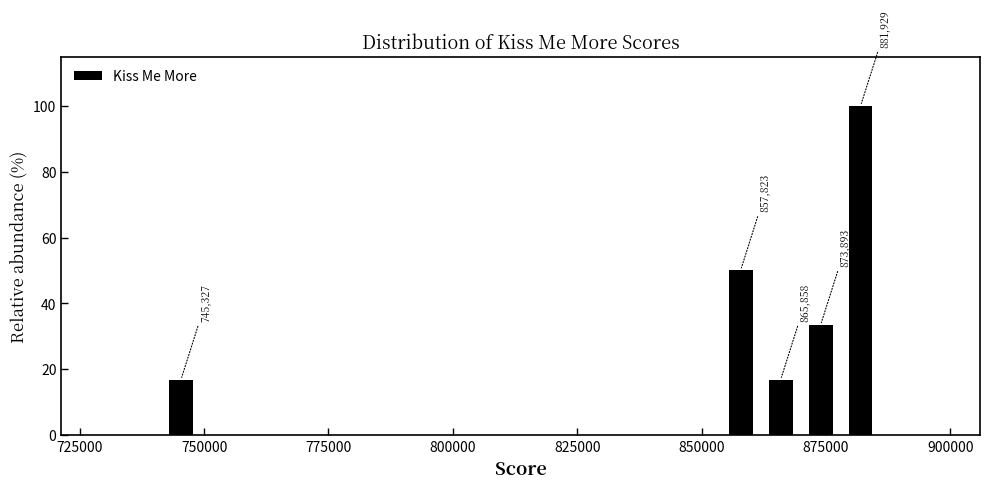

Around what value on the x-axis is the tallest bar? Give the approximate position of its centre, as read against the axis.

880000